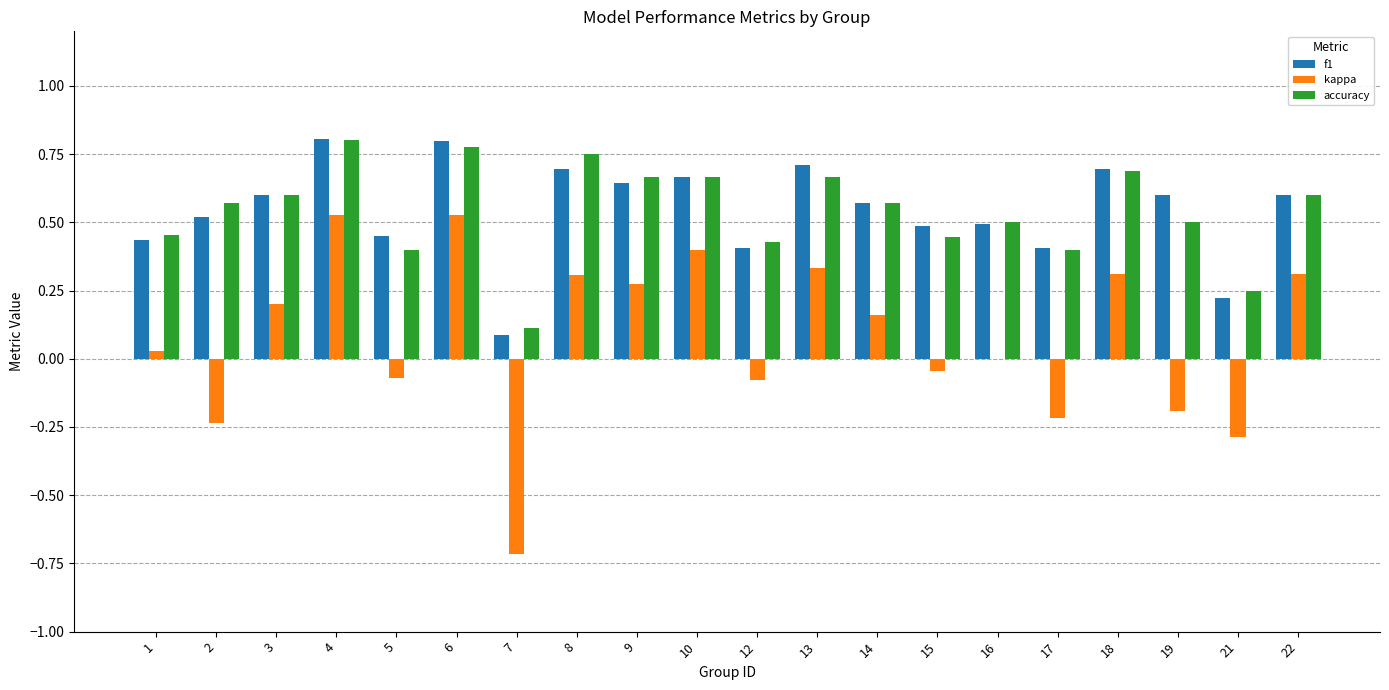

Is the value of f1 at 7 greater than the value of kappa at 5?

Yes